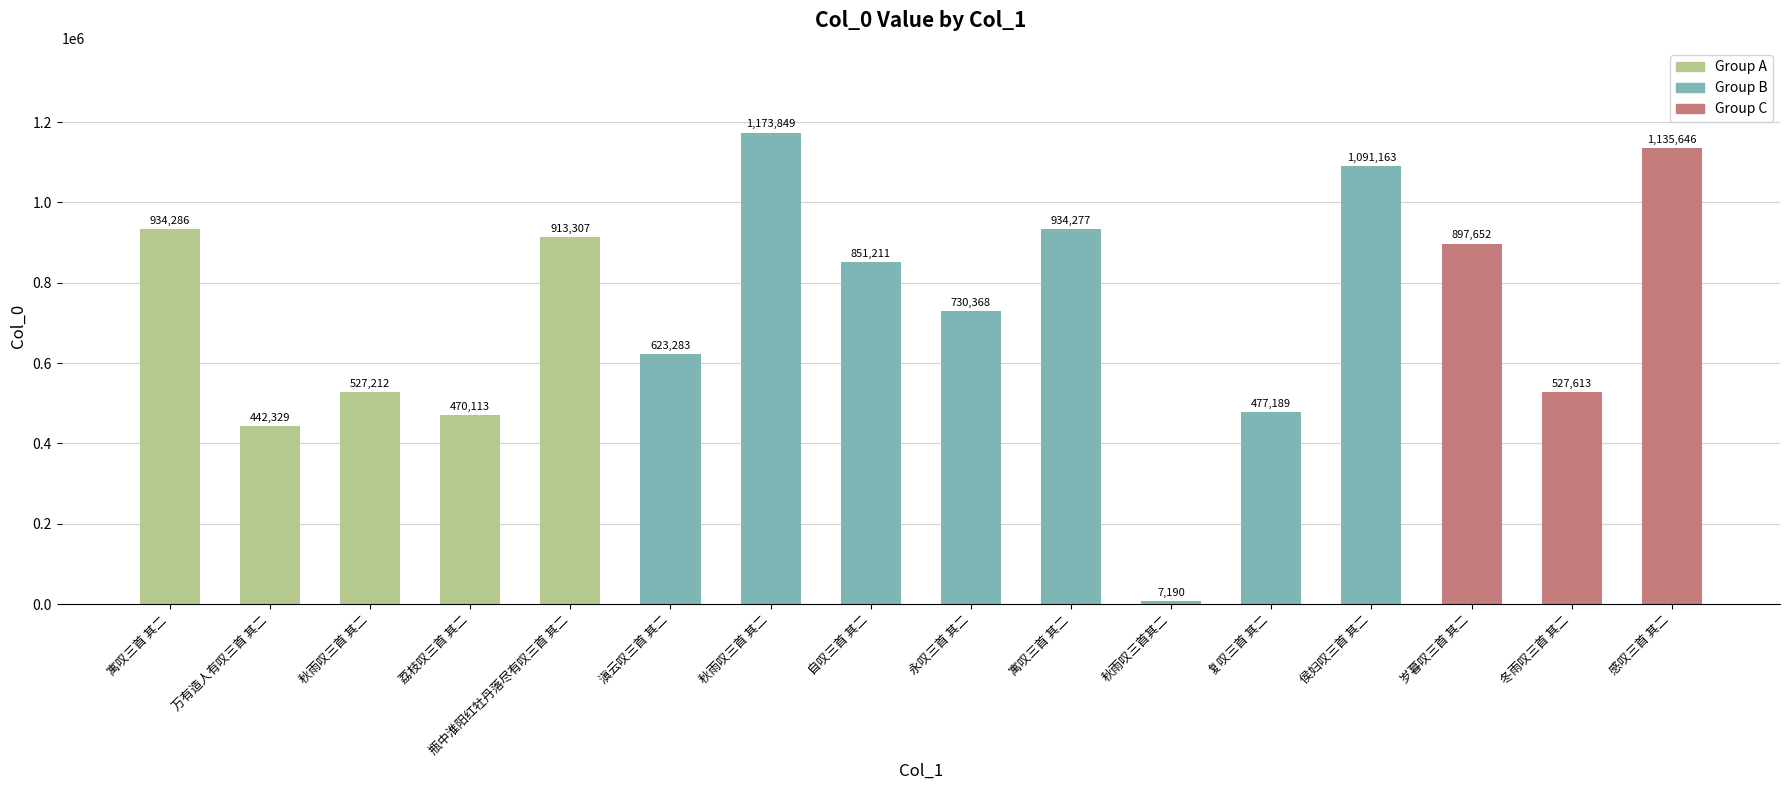

At which category does the chart reach its peak across all series?

秋雨叹三首 其二